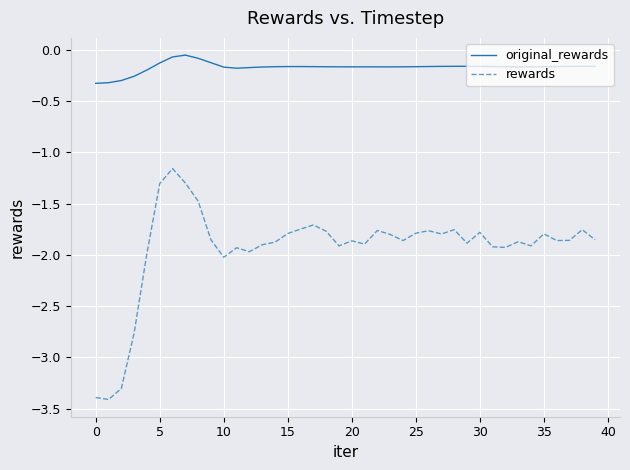

Rank the series by their average value, from lowest to highest.

rewards, original_rewards